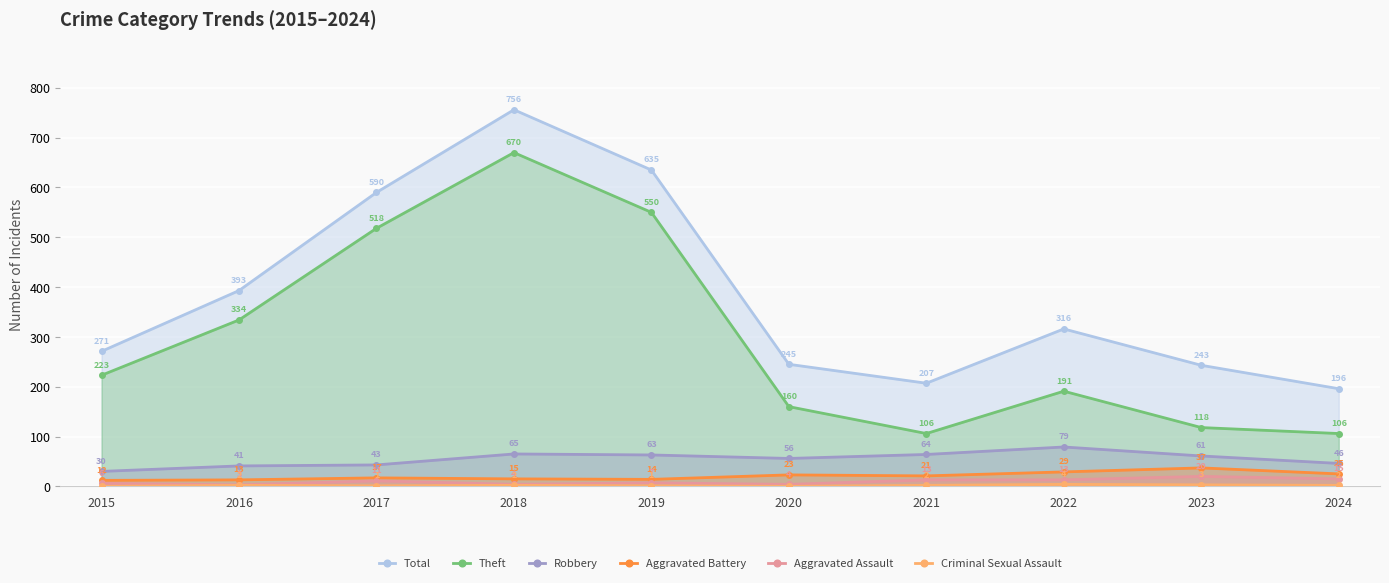

How many lines are shown in the chart?

6